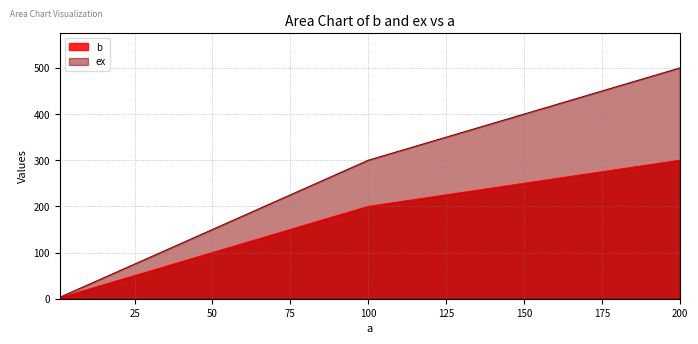

Reading left to right, what are all the values shown in this chart?

b: 2	200	300
ex: 3	300	500